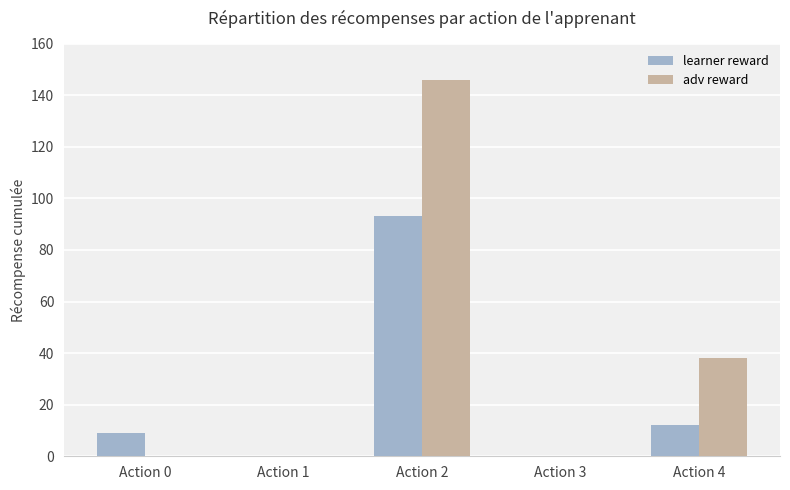

Reading left to right, transcribe all the data shown in this chart.

learner reward: Action 0=9	Action 1=0	Action 2=93	Action 3=0	Action 4=12
adv reward: Action 0=0	Action 1=0	Action 2=146	Action 3=0	Action 4=38